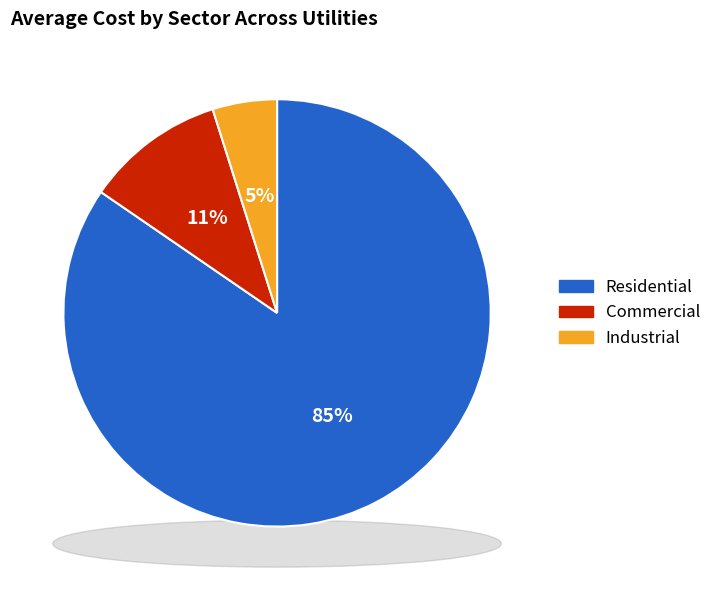

Is it true that PowerSouth Energy Cooperative is 13% of the pie?

False